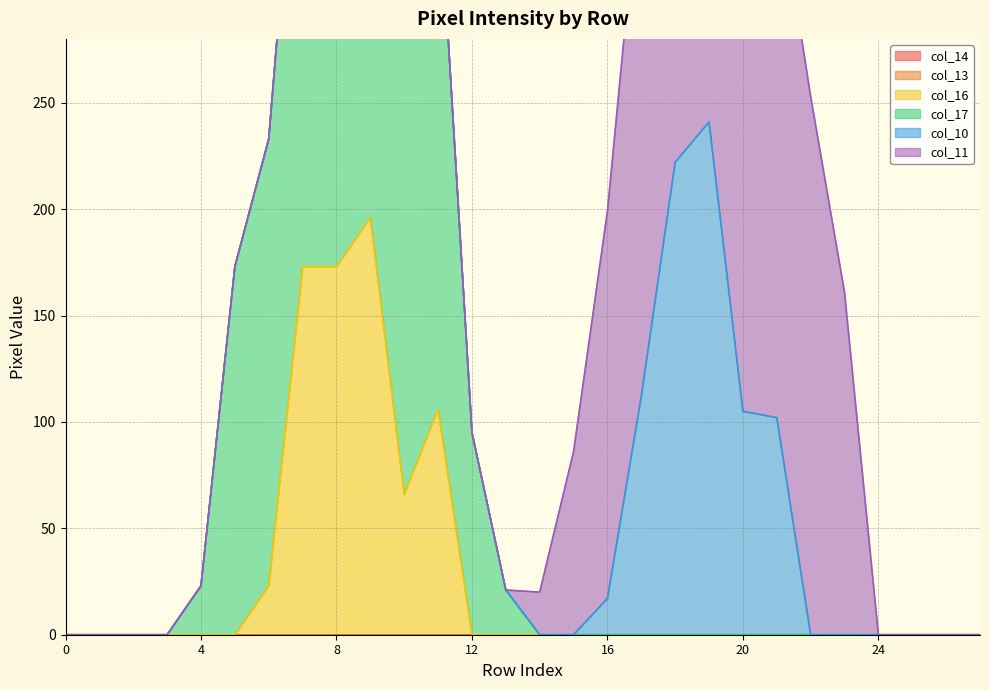

How many lines are shown in the chart?

6